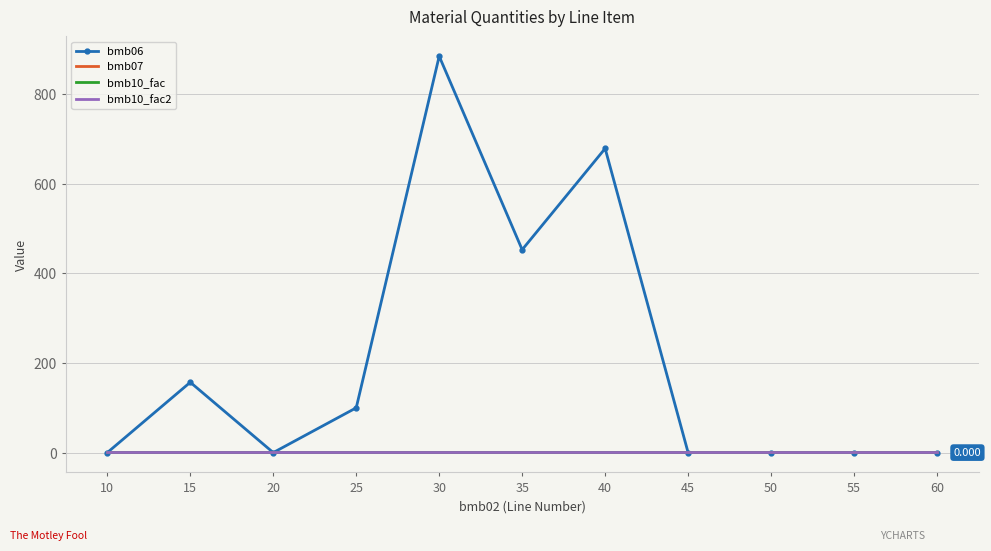

Where is bmb06 nearest to the value 442?

35